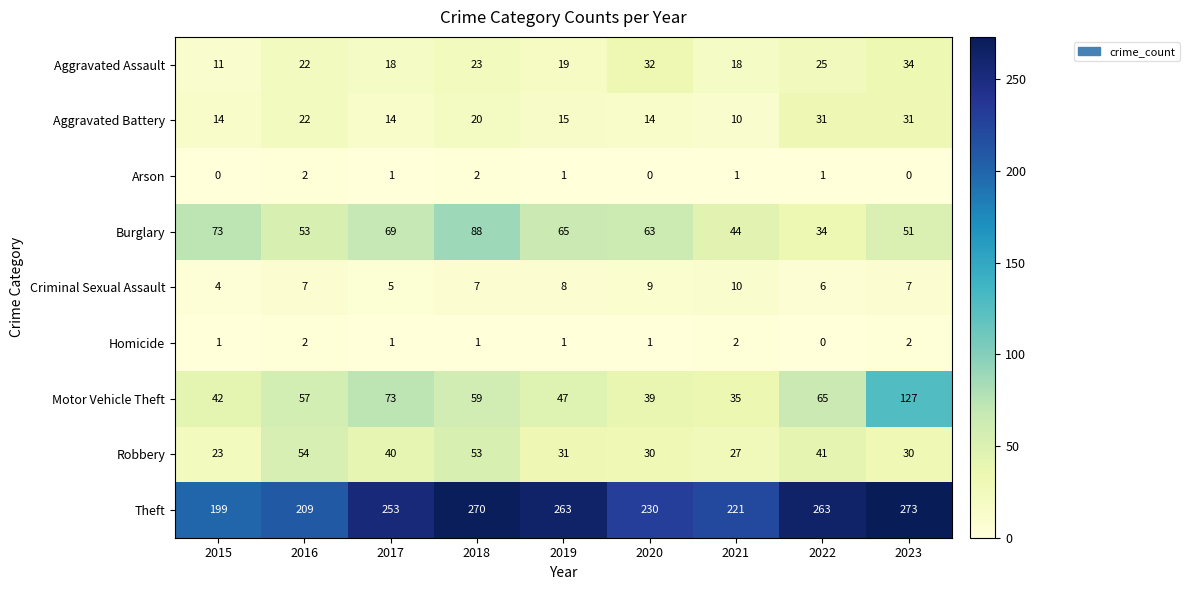

How many positive values does the Arson series have?

6